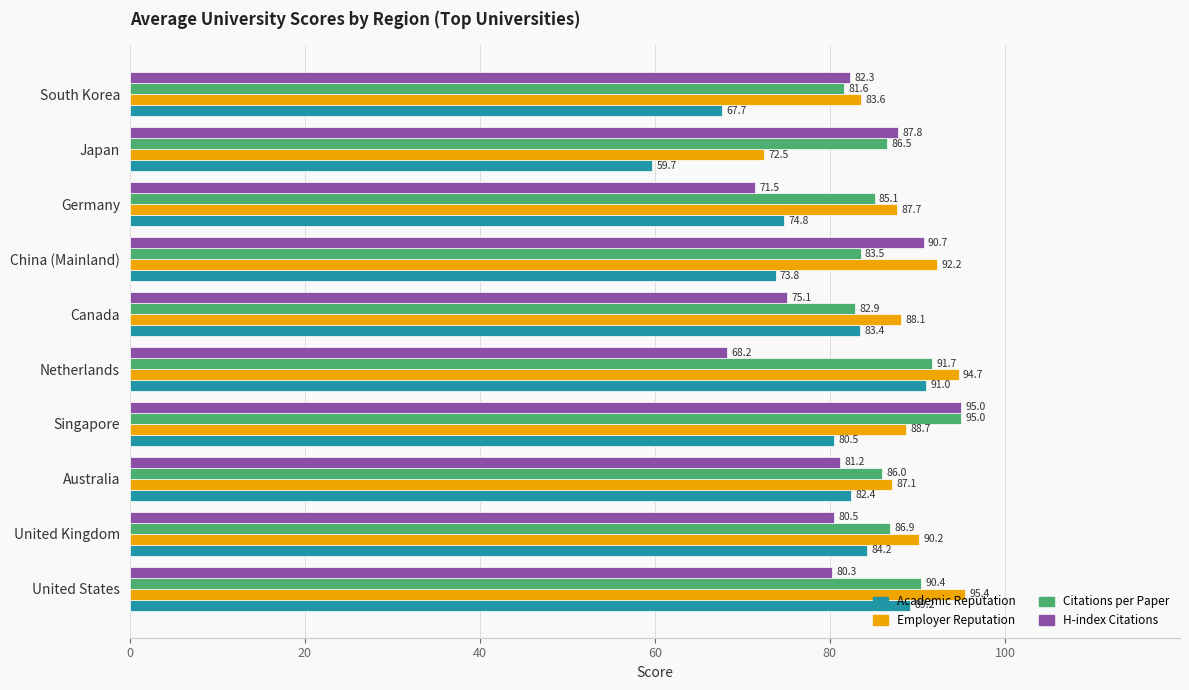

What is the total value across all series at Japan?

306.5